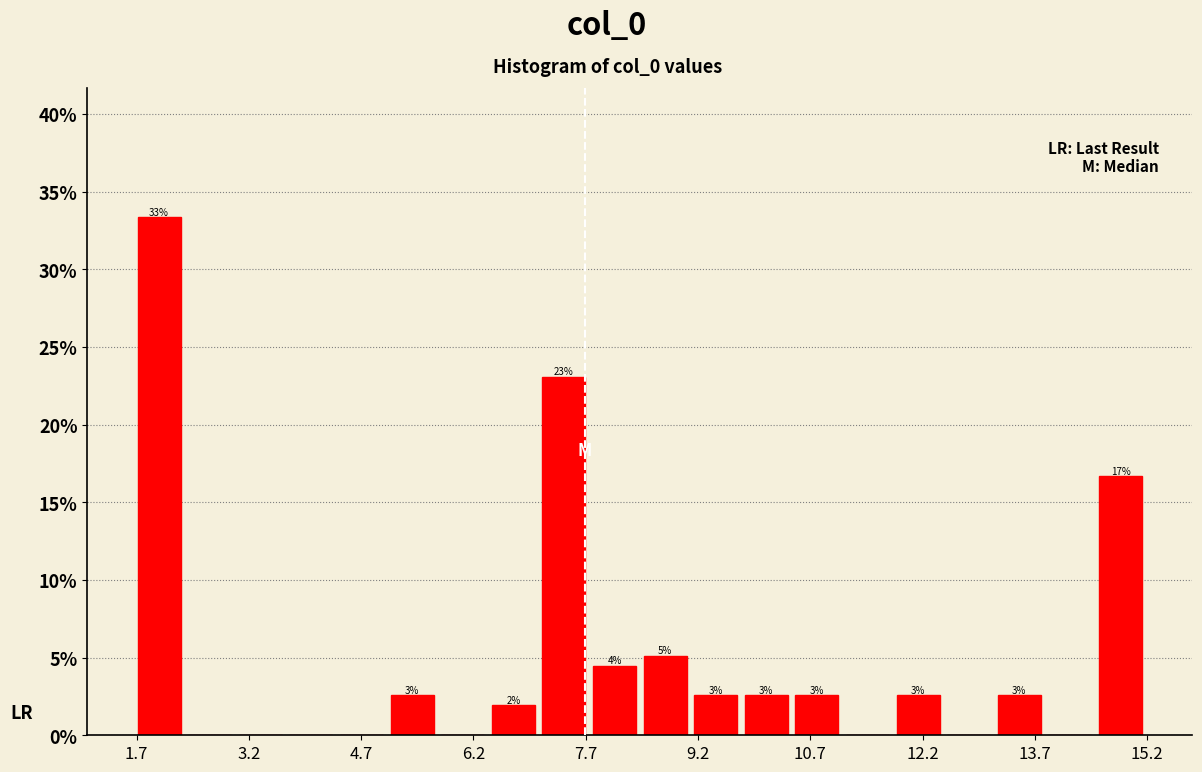

Read against the x-axis, roughly where is the centre of the tallest bar?

2.0